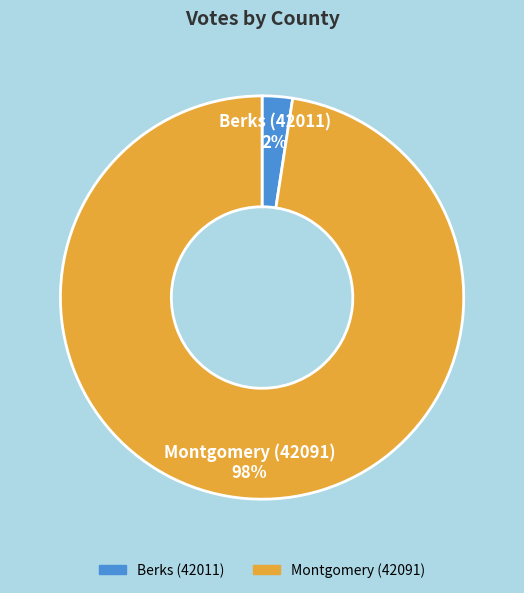

True or false: Montgomery (42091) accounts for 98% of the total.

True